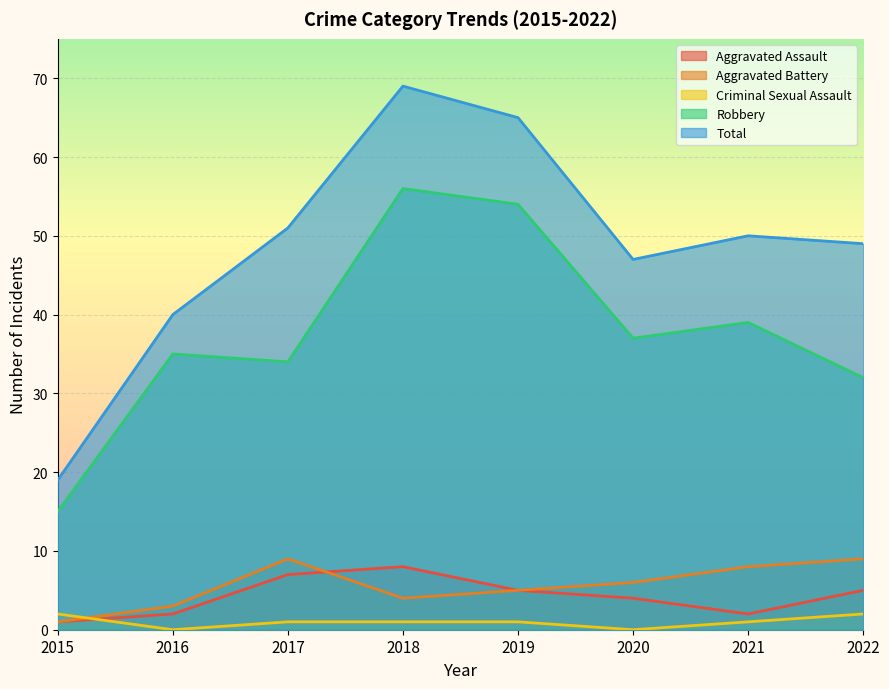

The Aggravated Assault series shows 8 at 2018. True or false?

True